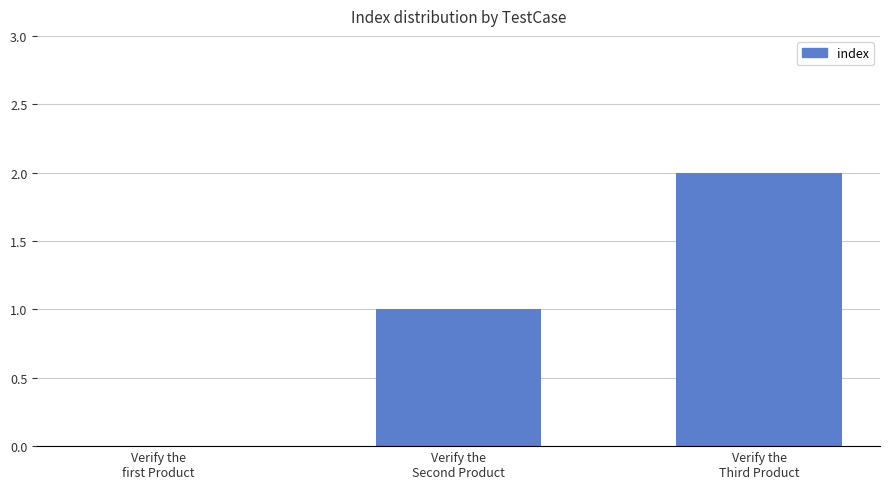

What is the sum of all values?

3